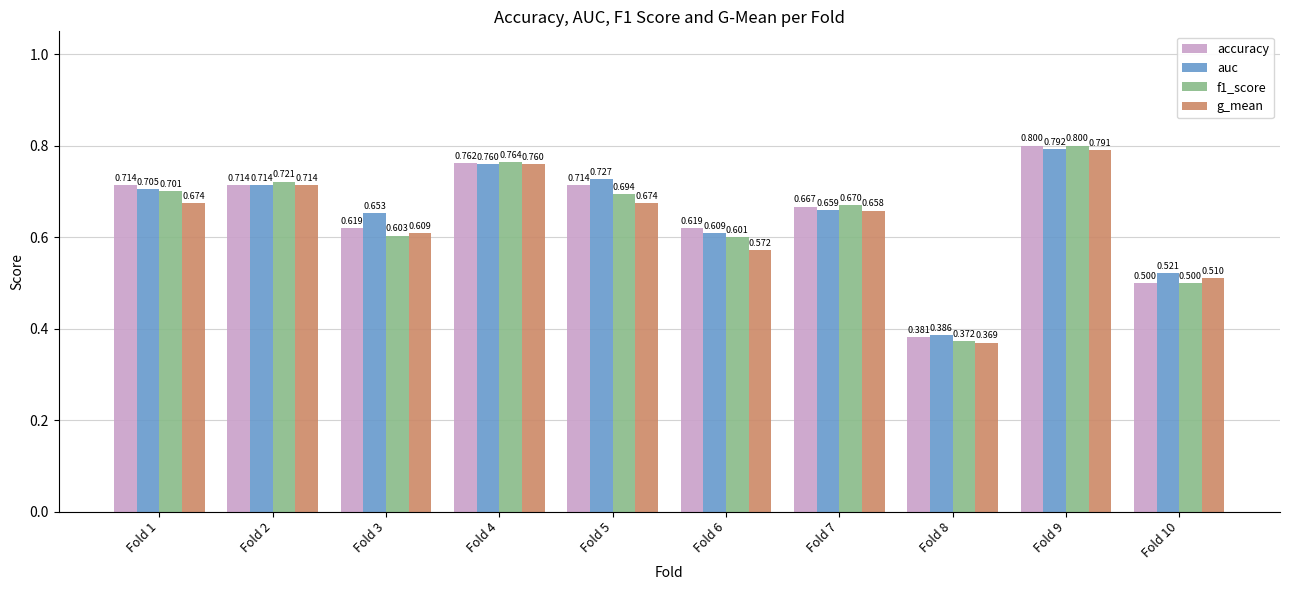

How many bars are there in each group?

4